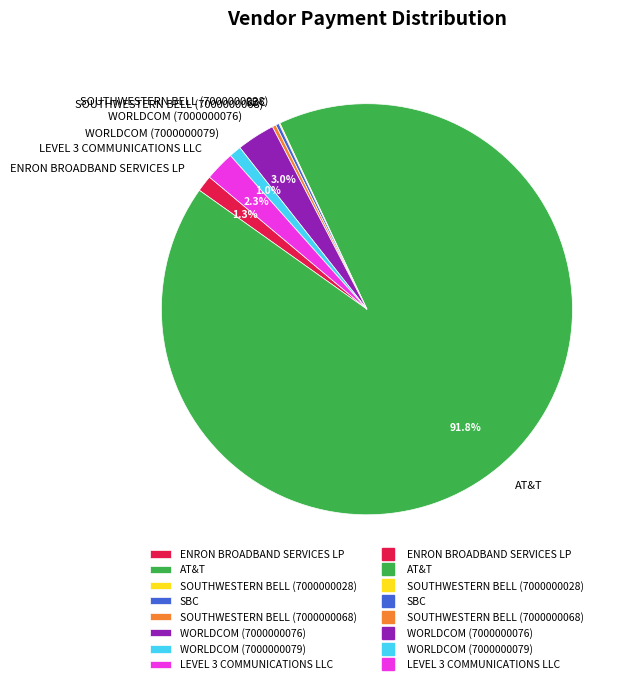

Does AT&T account for over 50% of the chart?

Yes